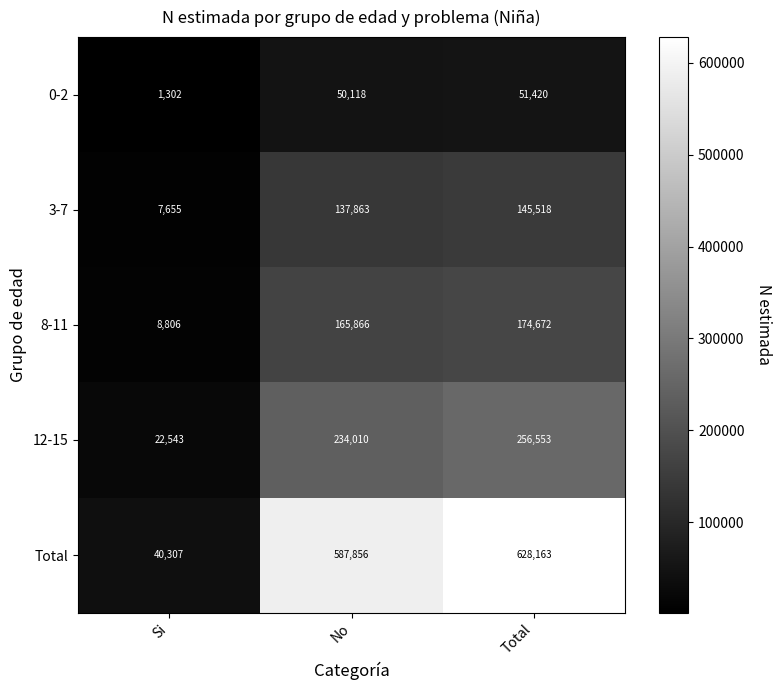

At how many categories does at least one series exceed 51039?

2